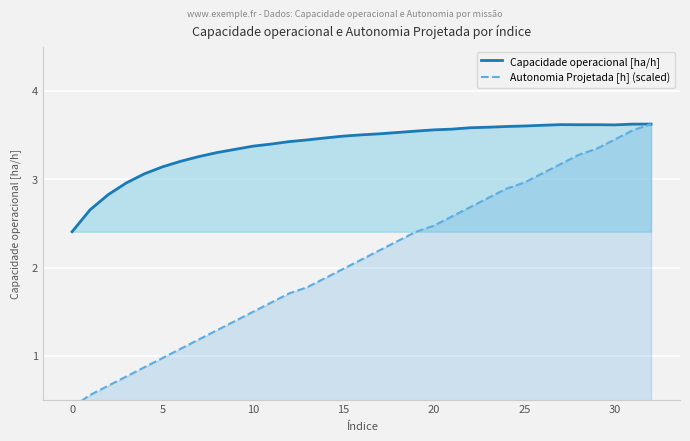

What is the difference between the Capacidade operacional [ha/h] values at 15 and 27?

0.1